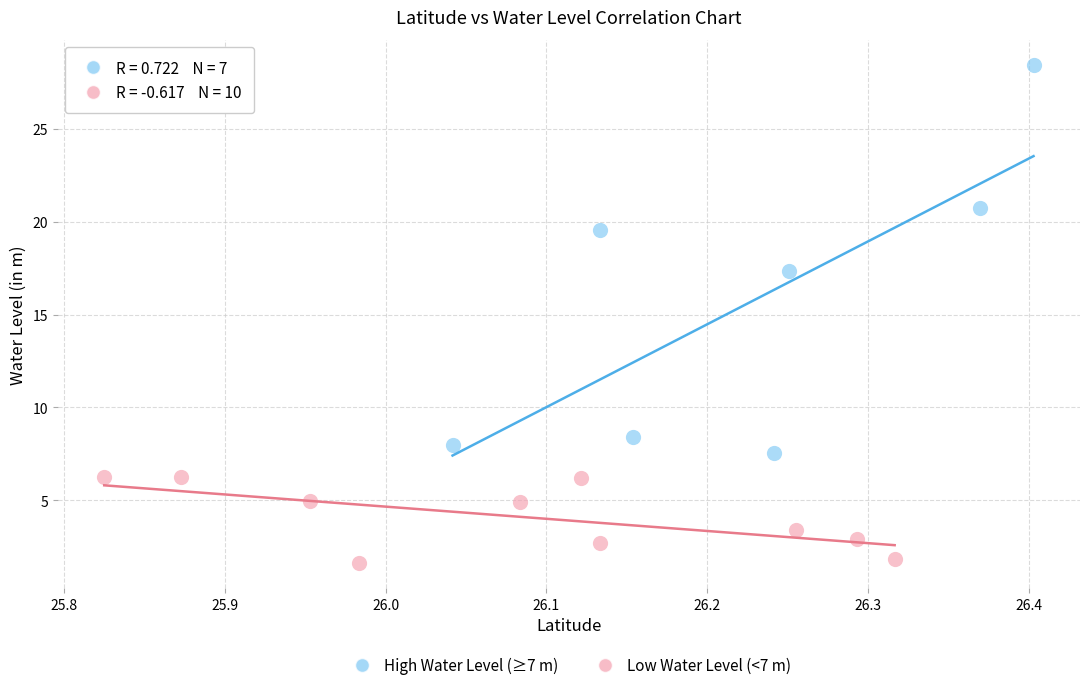

Which series reaches the maximum Y coordinate?

High Water Level (≥7 m)